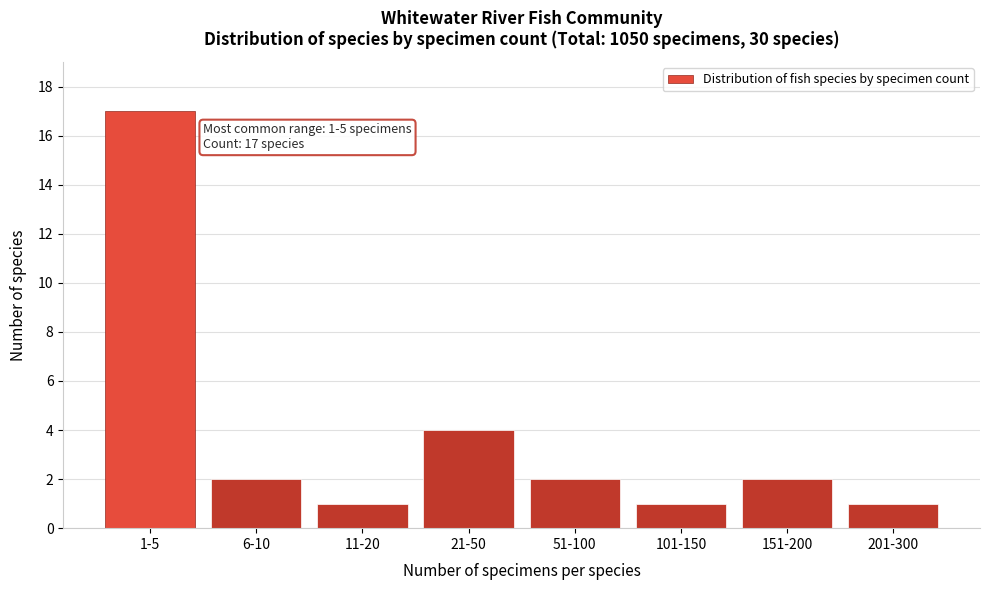

Reading left to right, what are all the values shown in this chart?

1-5=17	6-10=2	11-20=1	21-50=4	51-100=2	101-150=1	151-200=2	201-300=1